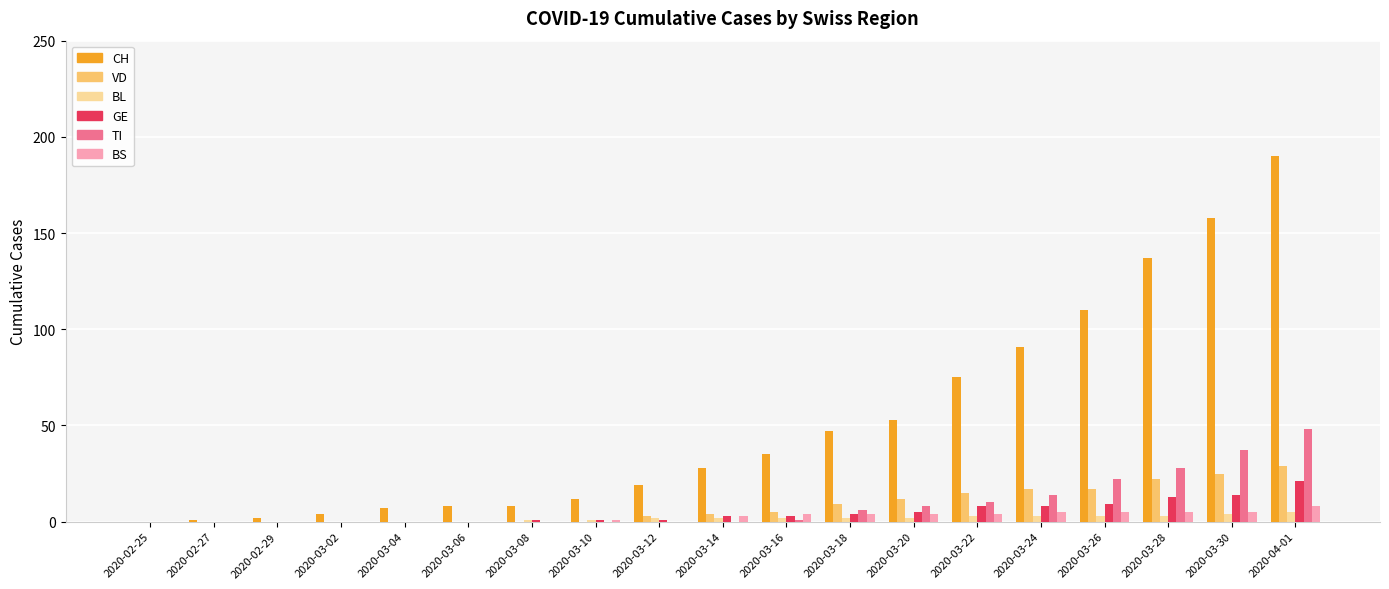

Which category has the highest value in the TI series?

2020-04-01